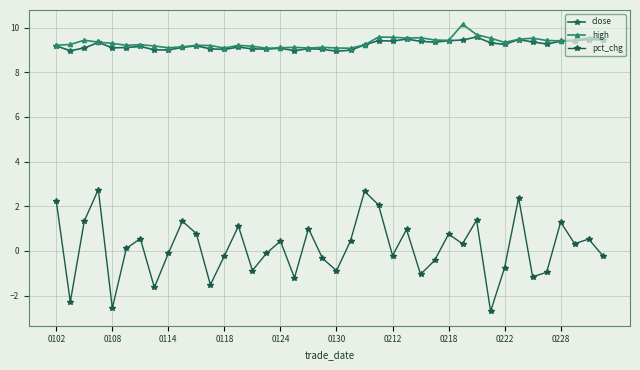

What is the sum of all close values?

368.8